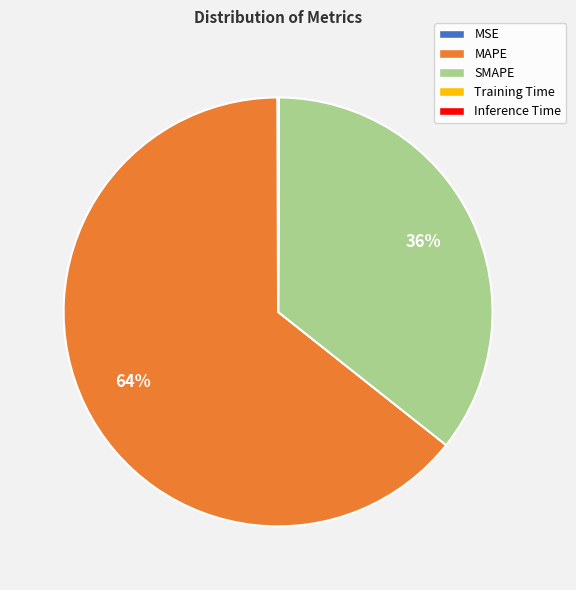

What is the largest slice in the pie chart?

MAPE